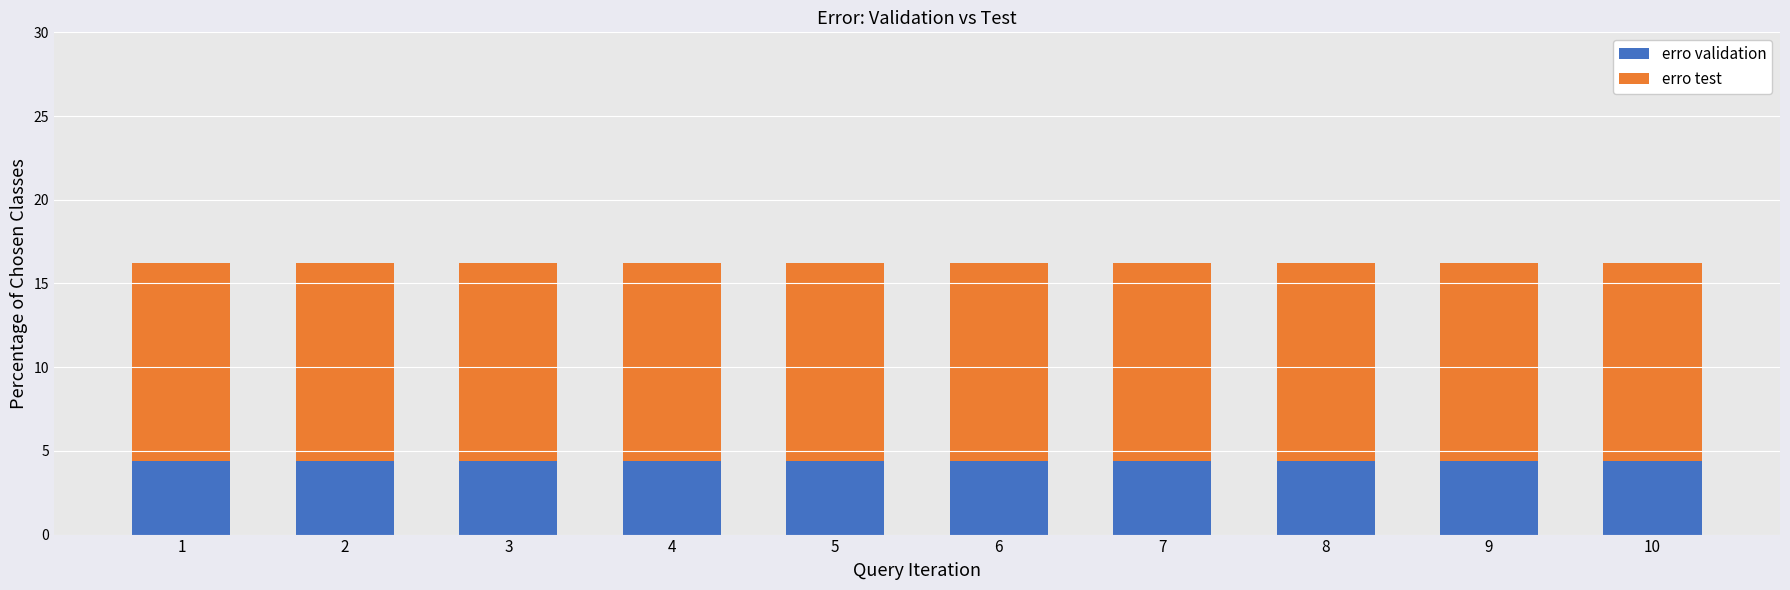

What is the highest value of the erro validation series?

4.4